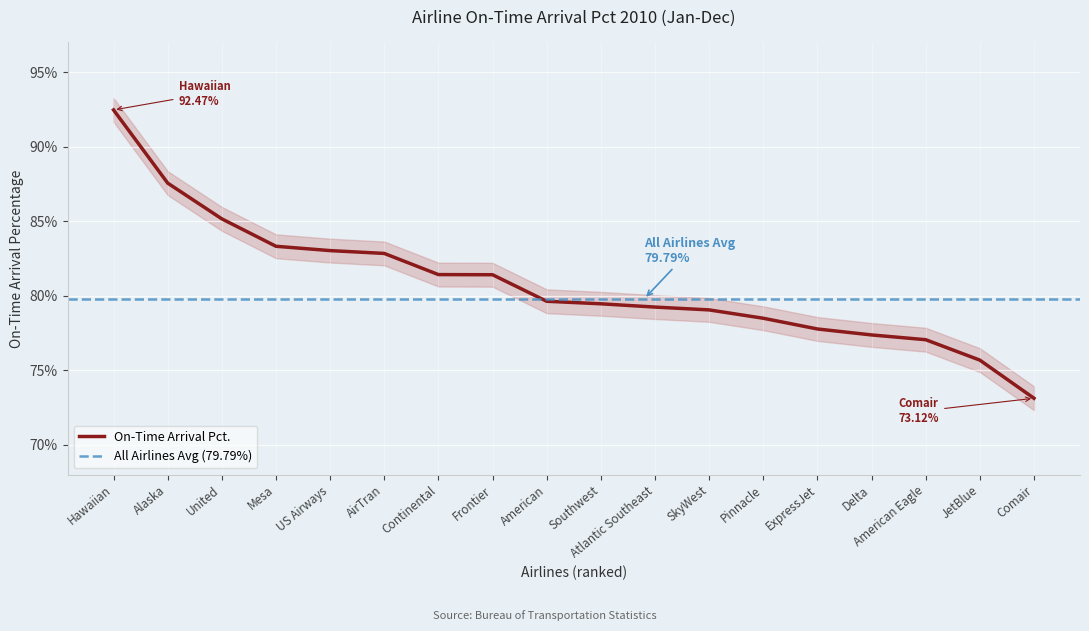

What is the ratio of the value at Hawaiian to the value at AirTran?

1.1